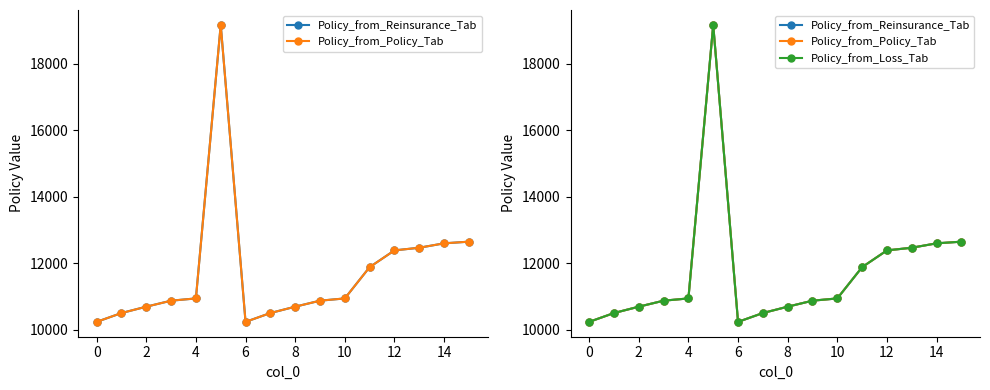

What is the value of the Policy_from_Policy_Tab point at the 6th from the left?

19162